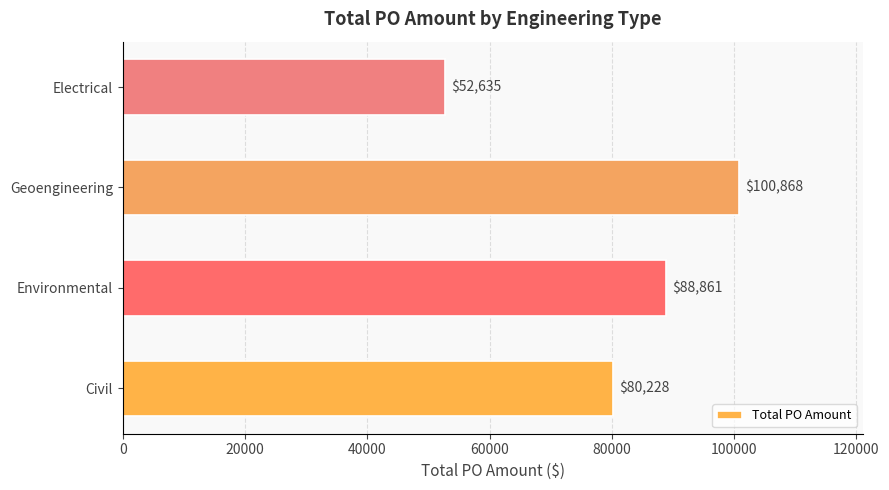

How many data points are less than 88861?

2